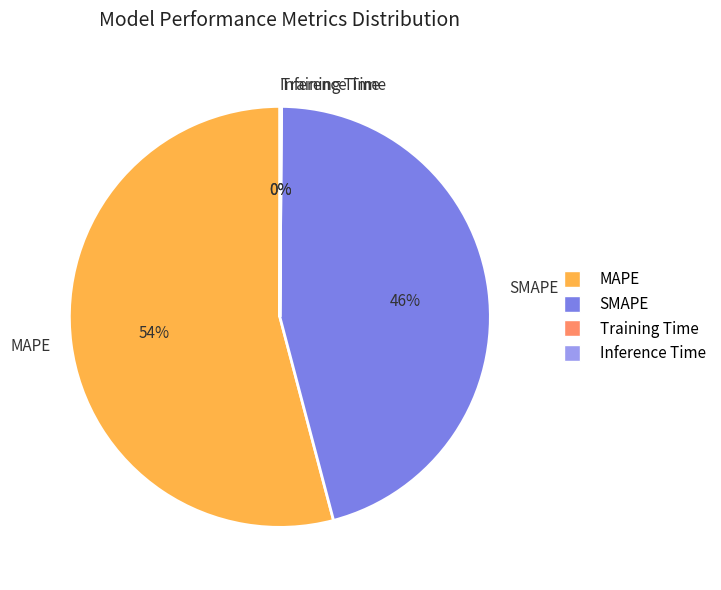

Which slice is the largest?

MAPE